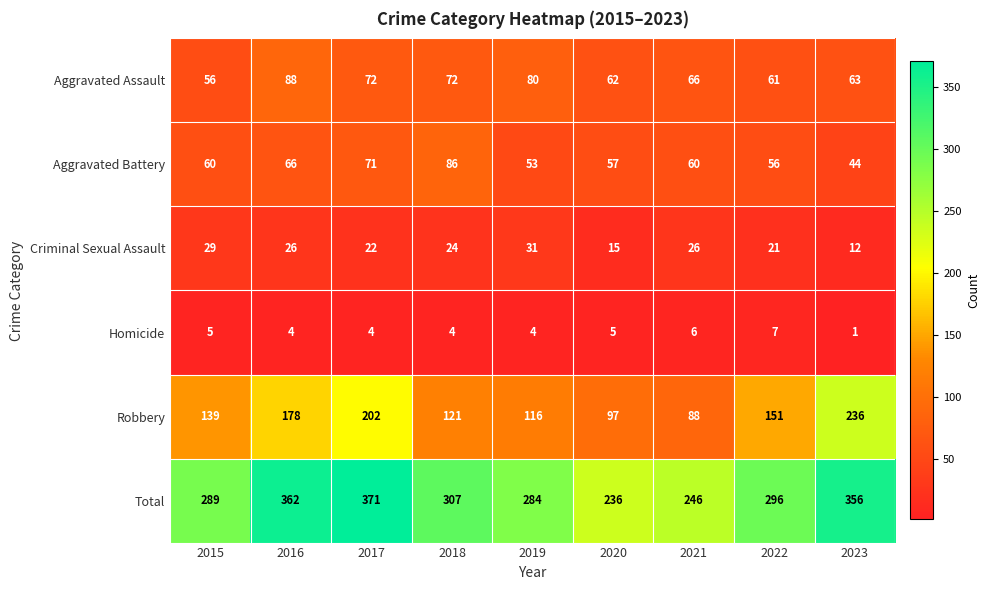

True or false: Robbery has a value of 88 at 2021.

True